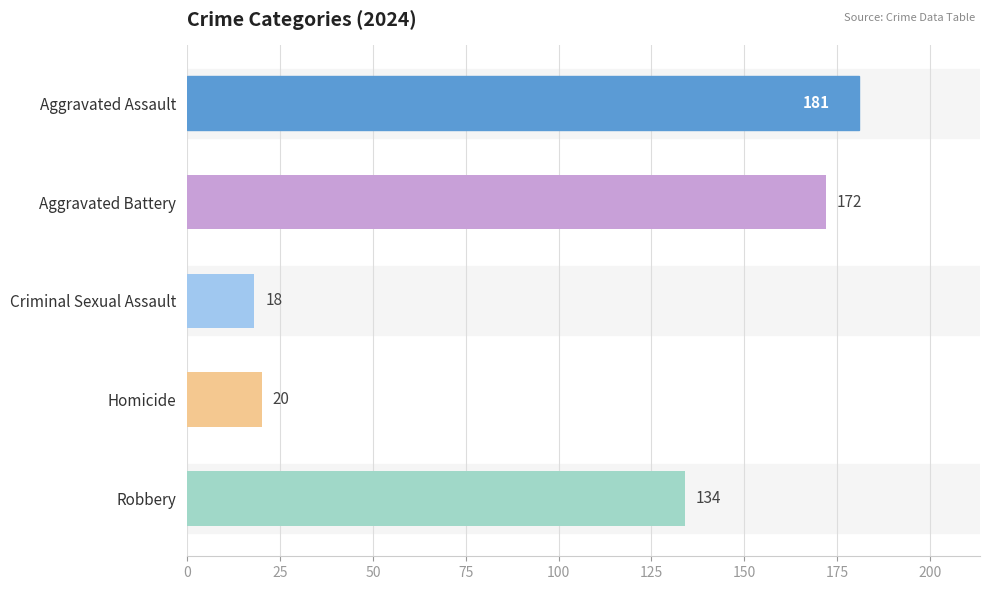

What is the greatest value displayed?

181